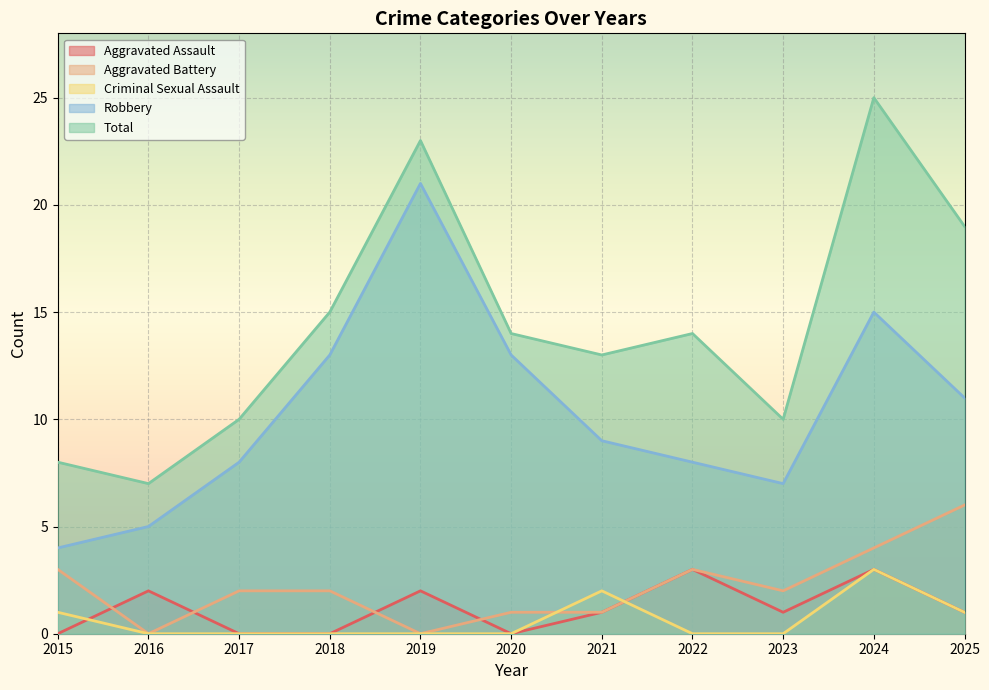

True or false: Total and Aggravated Battery cross at least once.

False